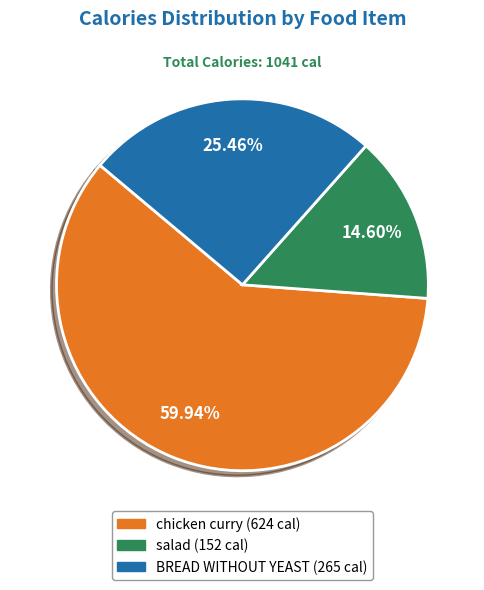

To the nearest percent, what percentage of the pie is chicken curry?

60%